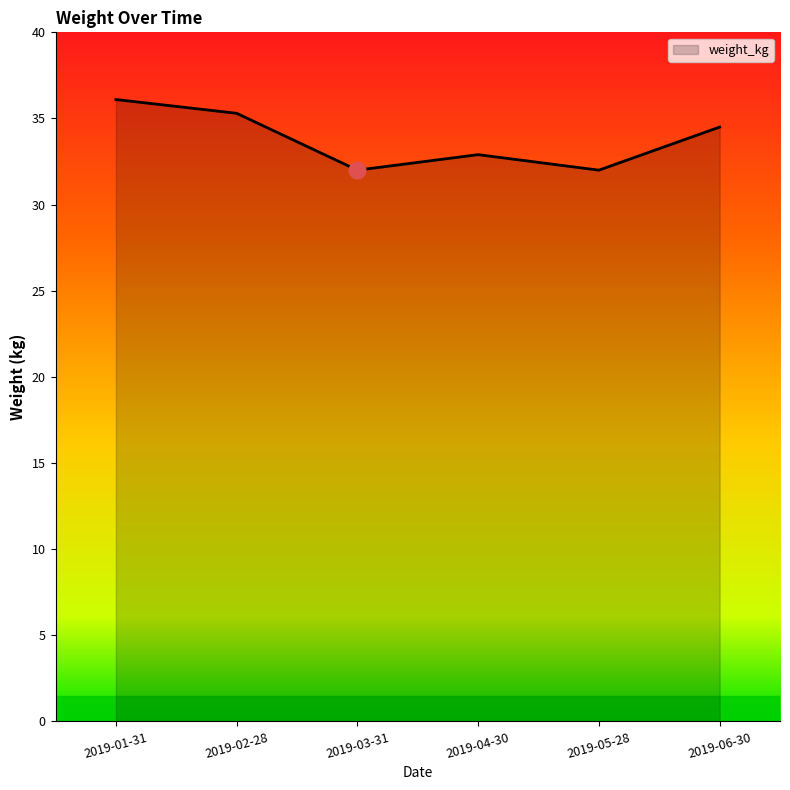

What is the ratio of the value at 2019-06-30 to the value at 2019-02-28?

1.0